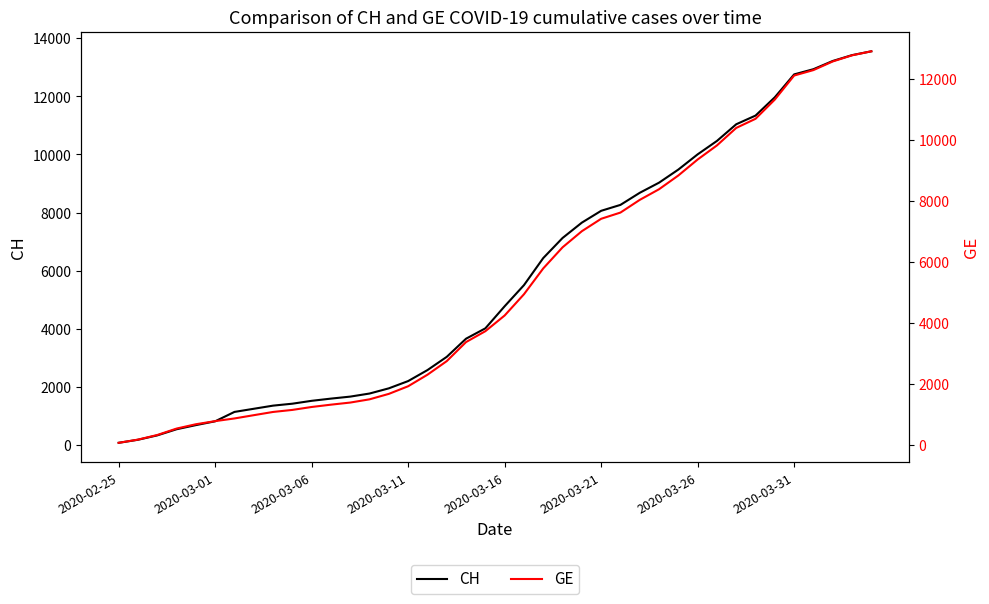

At how many categories does at least one series exceed 11633?

6